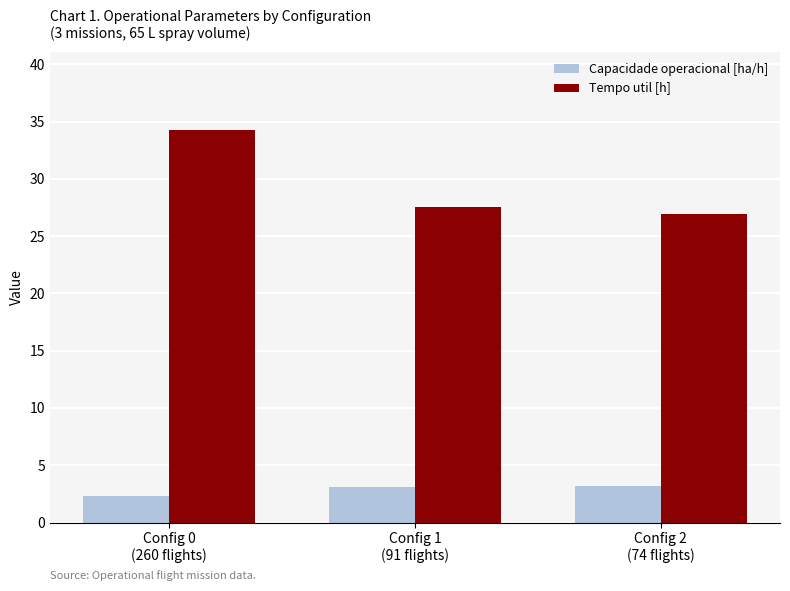

Is it true that Capacidade operacional [ha/h] equals 2.3 at Config 0
(260 flights)?

True